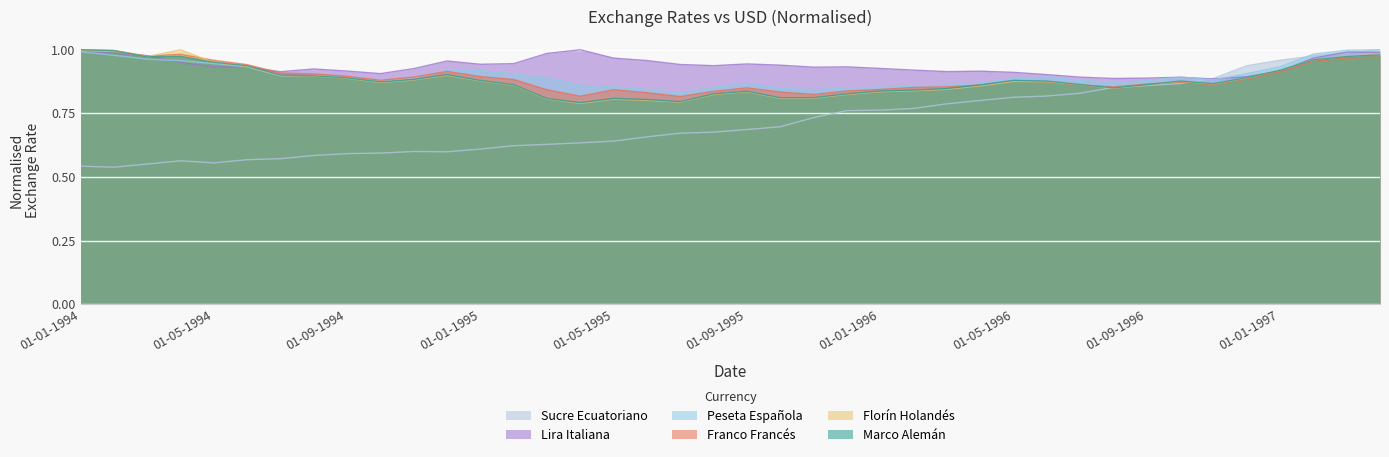

What is the minimum value for Florín Holandés?

0.8